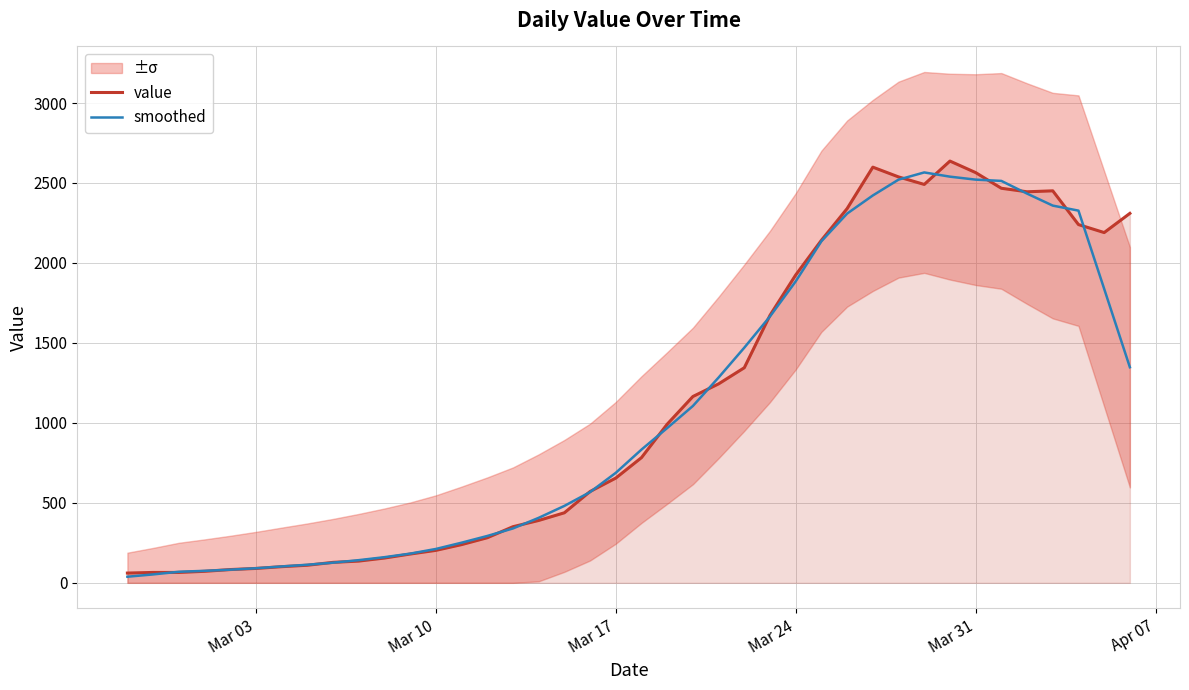

What is the maximum value for value?

2637.0